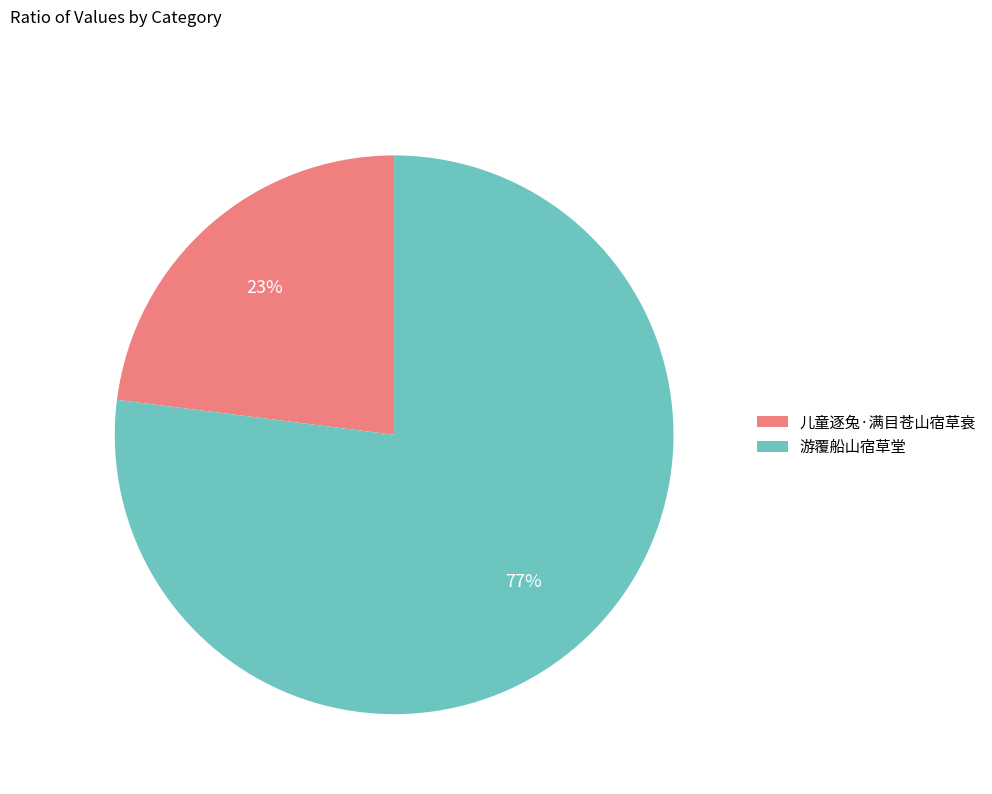

To the nearest percent, what is the combined percentage of 游覆船山宿草堂 and 儿童逐兔·满目苍山宿草衰?

100%